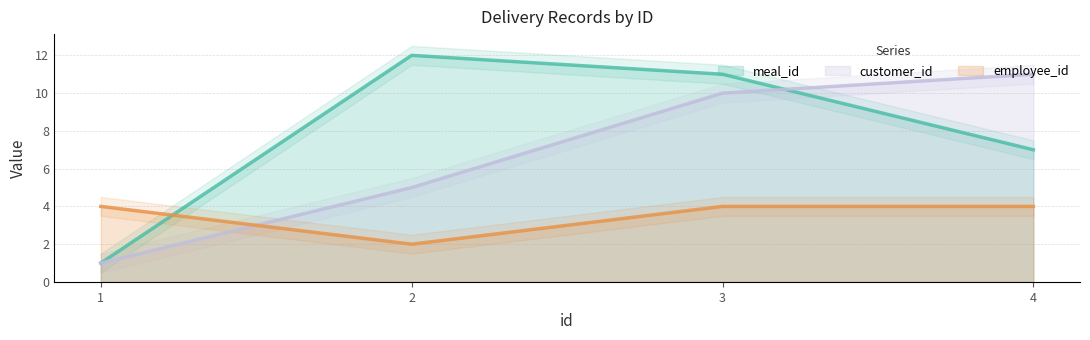

True or false: employee_id and customer_id intersect in this chart.

True